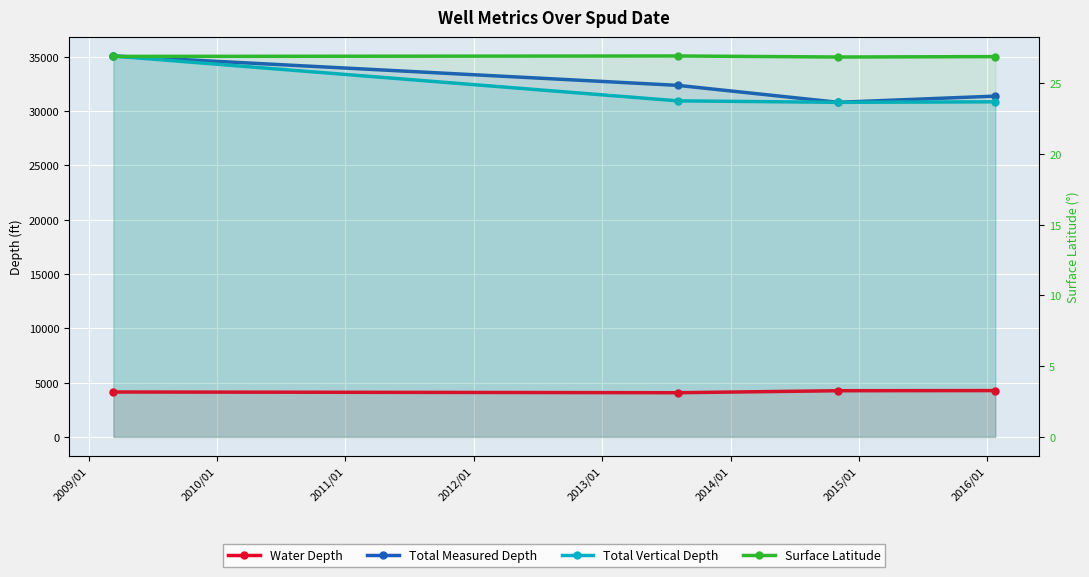

At how many categories does at least one series exceed 31347?

3